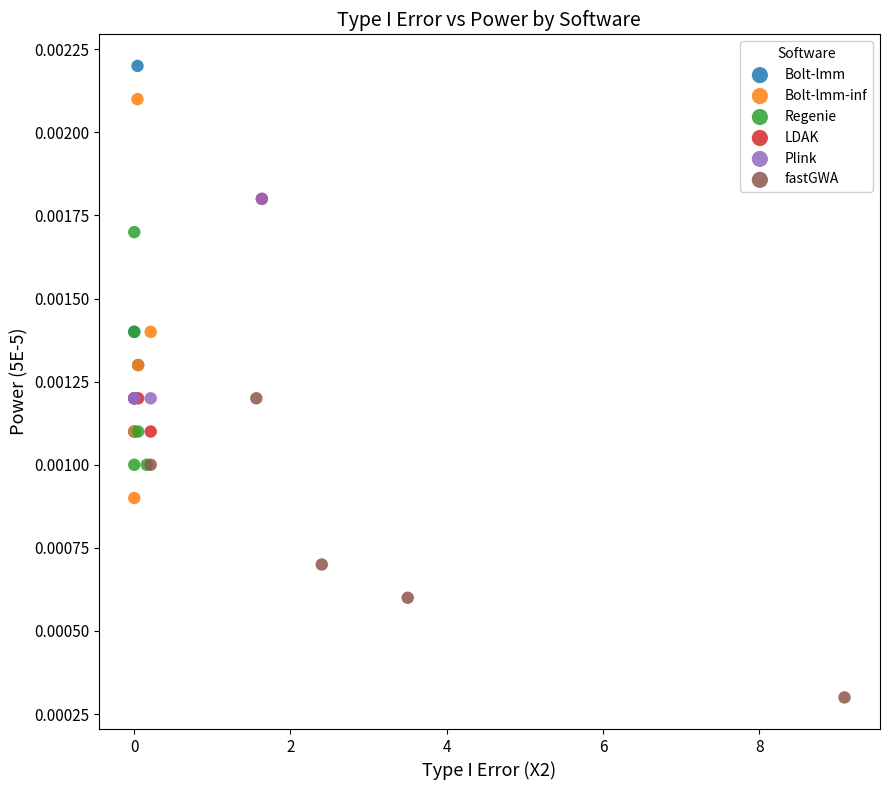

Which series contains the highest Y value?

Bolt-lmm